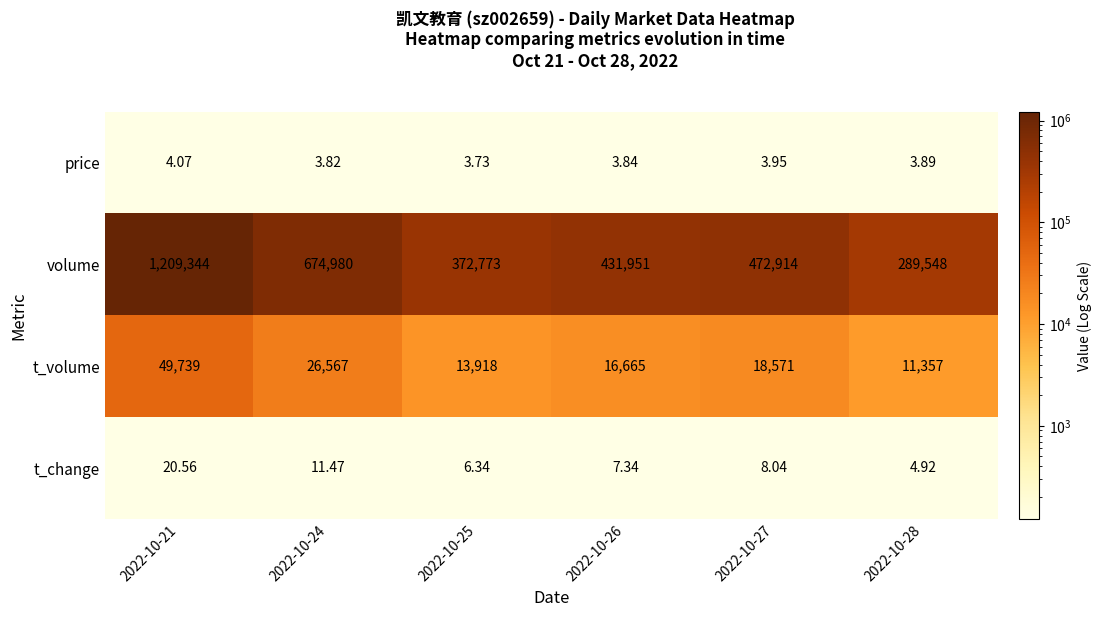

Between 2022-10-26 and 2022-10-28, which series saw the biggest shift?

volume